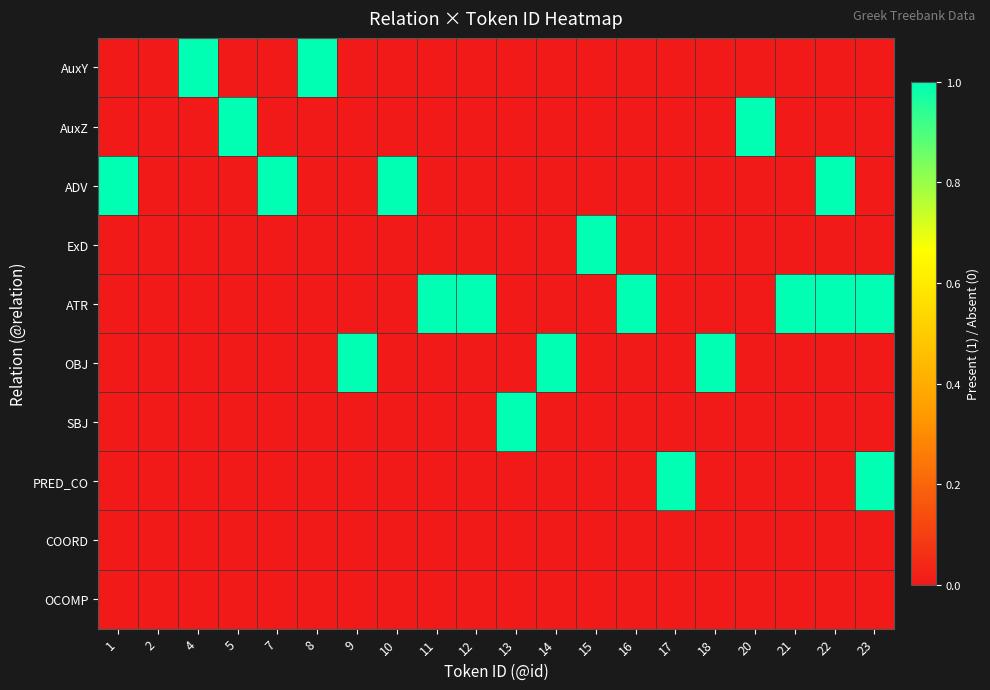

Reading left to right, what are all the values shown in this chart?

AuxY: 1=0	2=0	4=1	5=0	7=0	8=1	9=0	10=0	11=0	12=0	13=0	14=0	15=0	16=0	17=0	18=0	20=0	21=0	22=0	23=0
AuxZ: 1=0	2=0	4=0	5=1	7=0	8=0	9=0	10=0	11=0	12=0	13=0	14=0	15=0	16=0	17=0	18=0	20=1	21=0	22=0	23=0
ADV: 1=1	2=0	4=0	5=0	7=1	8=0	9=0	10=1	11=0	12=0	13=0	14=0	15=0	16=0	17=0	18=0	20=0	21=0	22=1	23=0
ExD: 1=0	2=0	4=0	5=0	7=0	8=0	9=0	10=0	11=0	12=0	13=0	14=0	15=1	16=0	17=0	18=0	20=0	21=0	22=0	23=0
ATR: 1=0	2=0	4=0	5=0	7=0	8=0	9=0	10=0	11=1	12=1	13=0	14=0	15=0	16=1	17=0	18=0	20=0	21=1	22=1	23=1
OBJ: 1=0	2=0	4=0	5=0	7=0	8=0	9=1	10=0	11=0	12=0	13=0	14=1	15=0	16=0	17=0	18=1	20=0	21=0	22=0	23=0
SBJ: 1=0	2=0	4=0	5=0	7=0	8=0	9=0	10=0	11=0	12=0	13=1	14=0	15=0	16=0	17=0	18=0	20=0	21=0	22=0	23=0
PRED_CO: 1=0	2=0	4=0	5=0	7=0	8=0	9=0	10=0	11=0	12=0	13=0	14=0	15=0	16=0	17=1	18=0	20=0	21=0	22=0	23=1
COORD: 1=0	2=0	4=0	5=0	7=0	8=0	9=0	10=0	11=0	12=0	13=0	14=0	15=0	16=0	17=0	18=0	20=0	21=0	22=0	23=0
OCOMP: 1=0	2=0	4=0	5=0	7=0	8=0	9=0	10=0	11=0	12=0	13=0	14=0	15=0	16=0	17=0	18=0	20=0	21=0	22=0	23=0